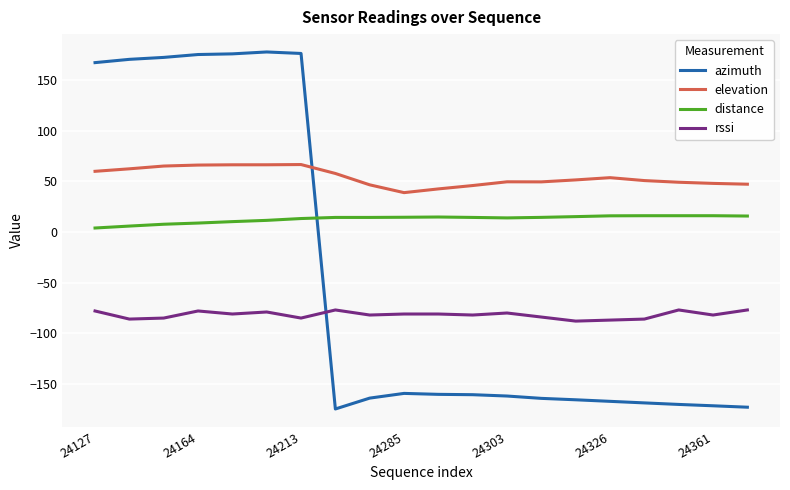

Which series has the largest total across all categories?

elevation